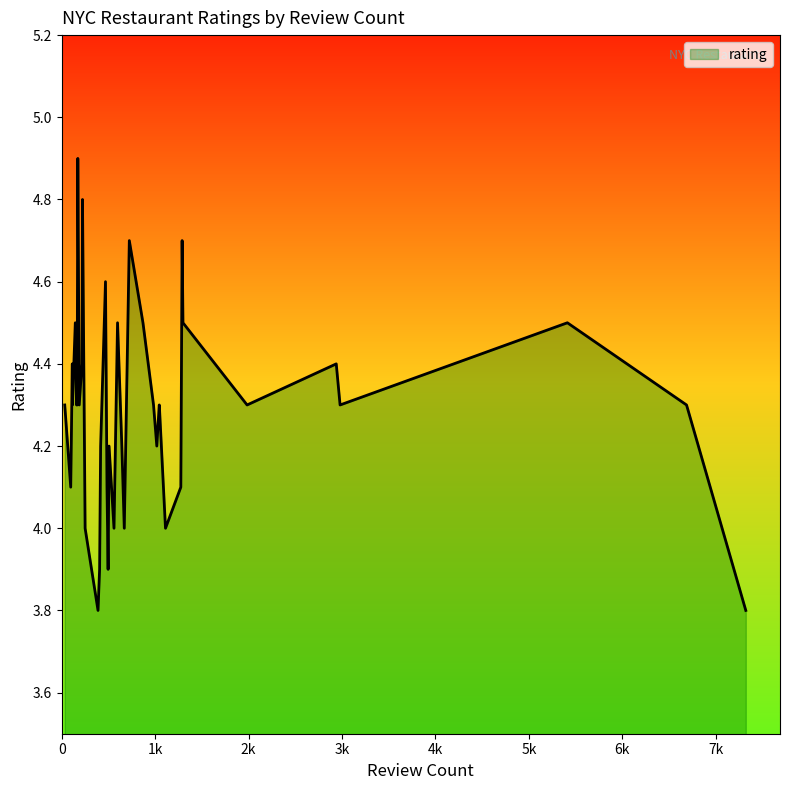

What is the greatest value displayed?

4.9